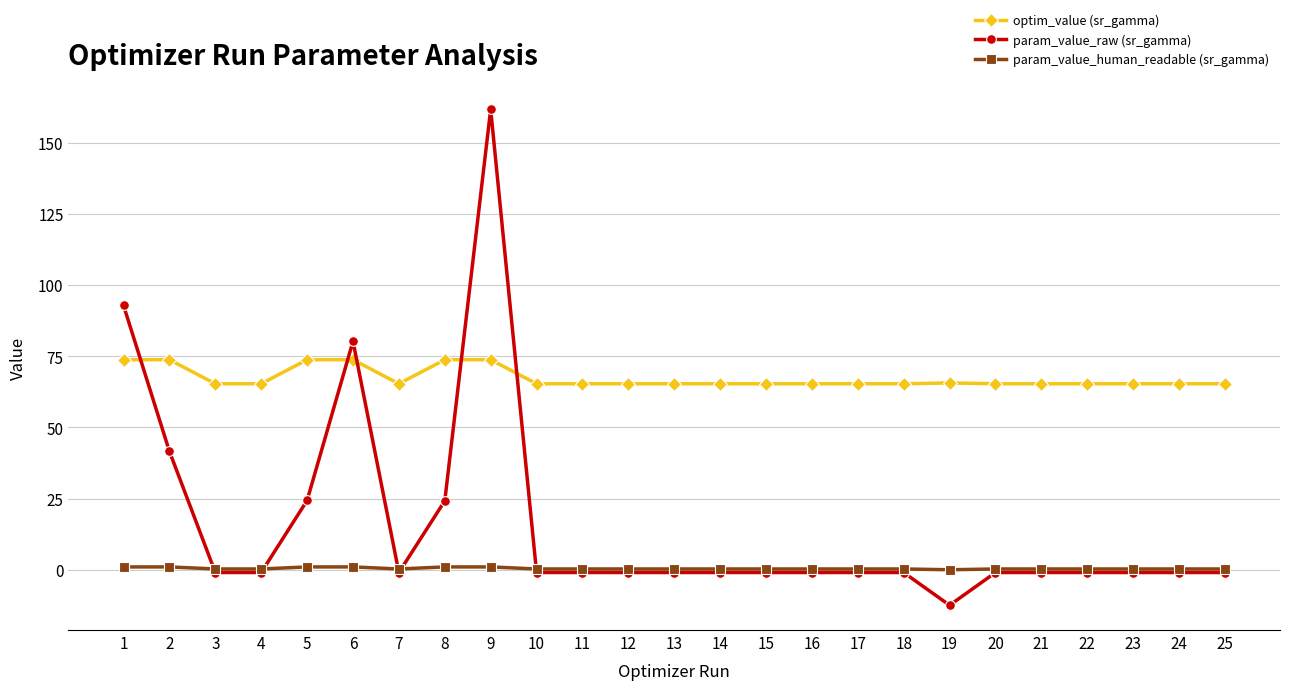

True or false: optim_value (sr_gamma) and param_value_human_readable (sr_gamma) cross at least once.

False